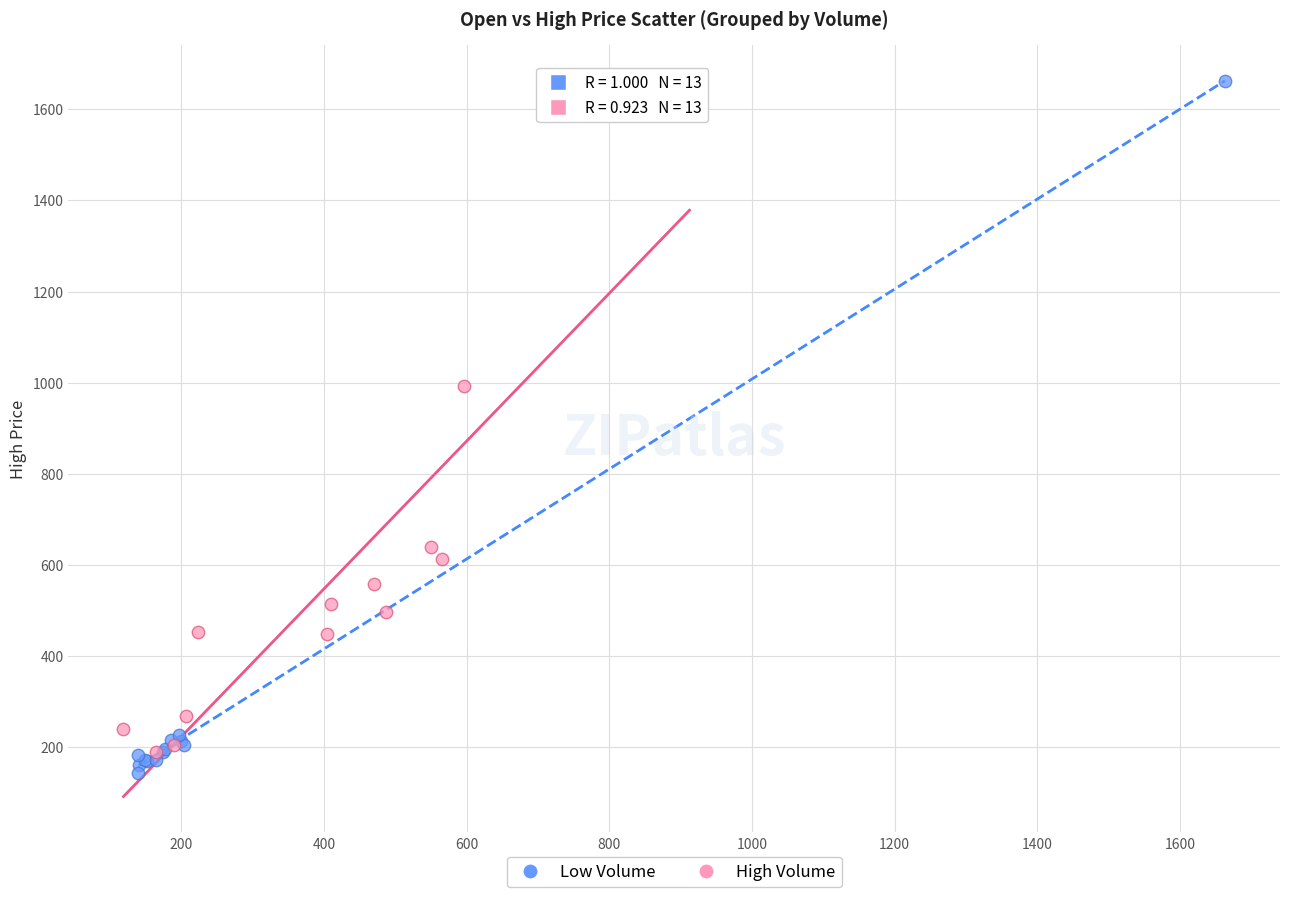

Which series has the largest Y range (max minus min)?

Low Volume